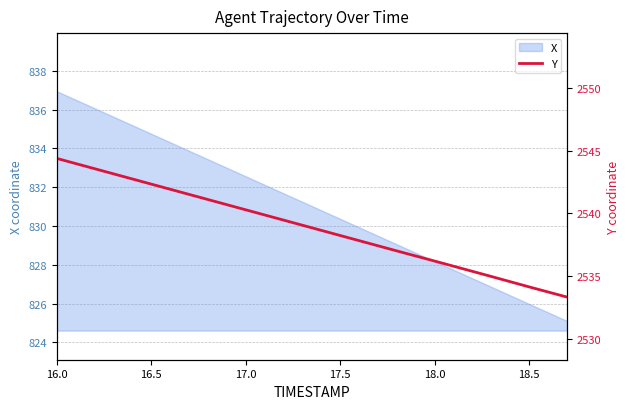

How many values exceed 2540?

11